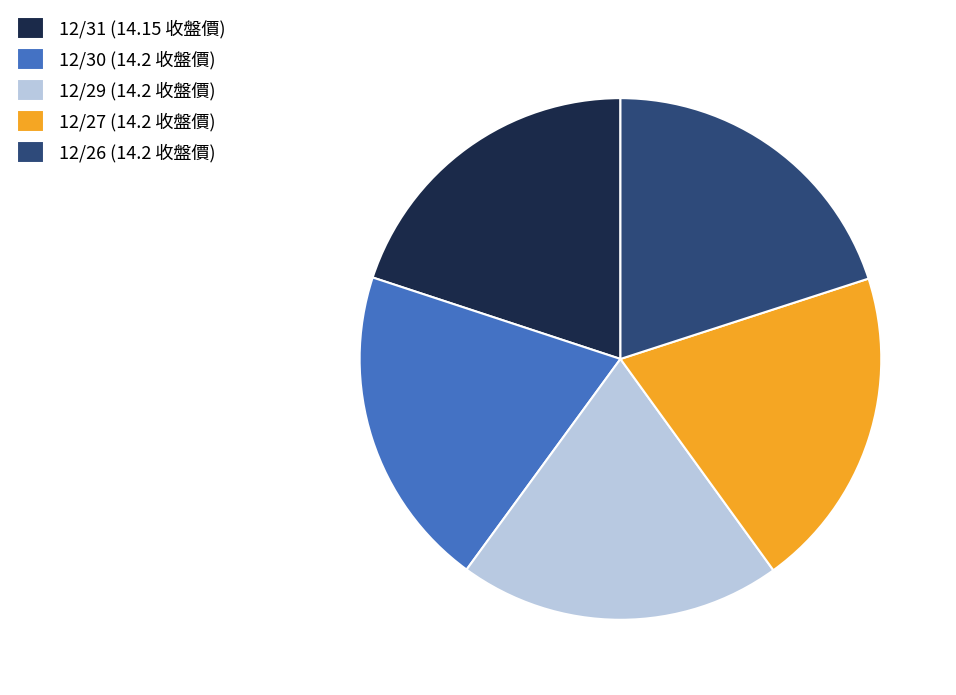

What is the ratio of the value at 12/27 (14.2 收盤價) to the value at 12/30 (14.2 收盤價)?

1.0